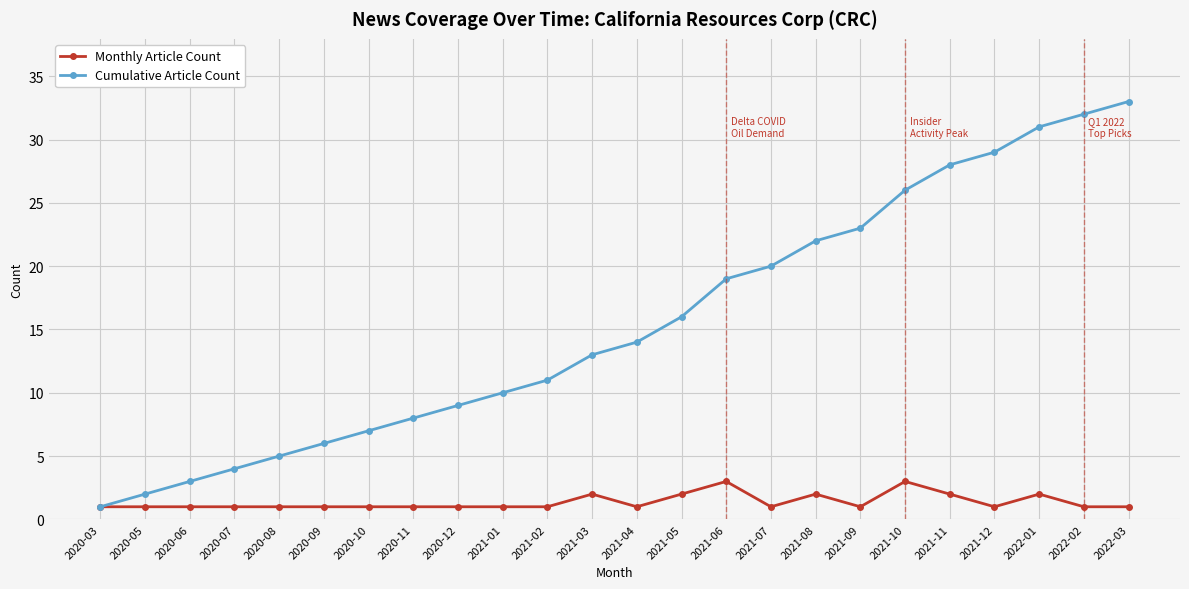

Is it true that Monthly Article Count equals 1 at 2020-09?

True